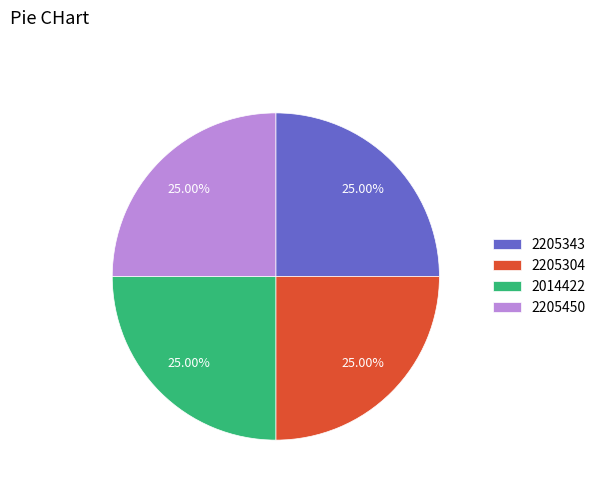

Approximately how many times larger is the value at 2014422 compared to 2205450?

1.0